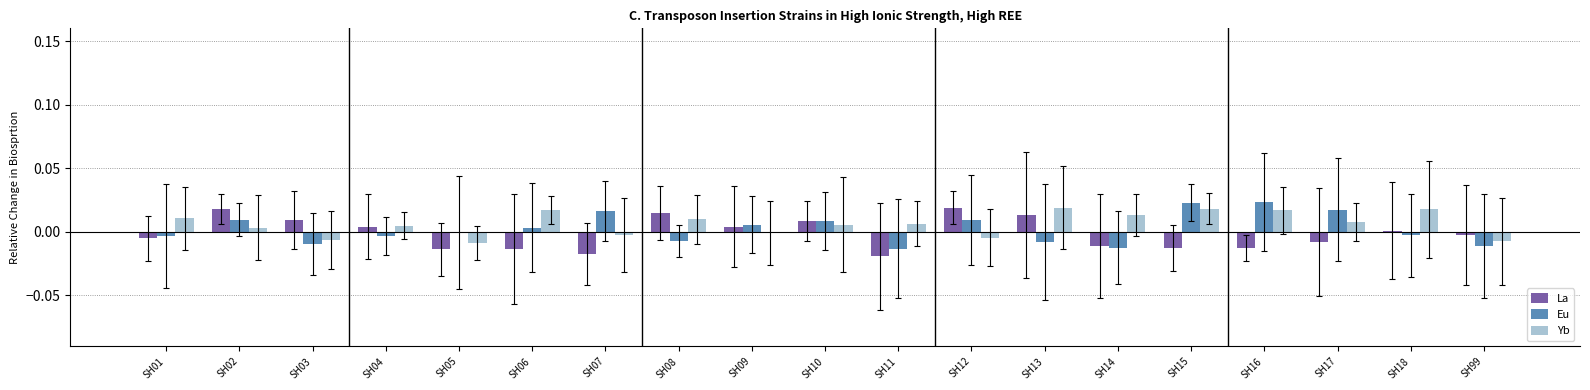

The value of Yb at SH15 is 0.0. True or false?

True